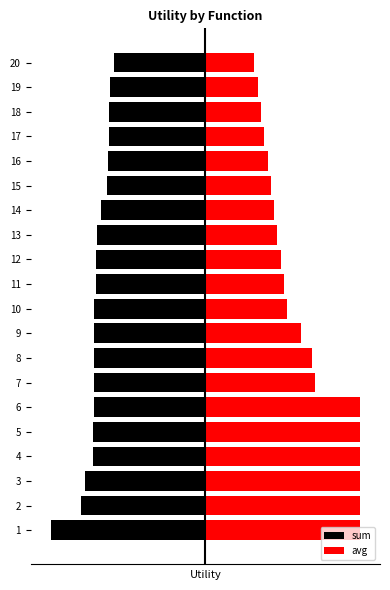

What is the value of the avg bar at the 15th from the left?

0.6